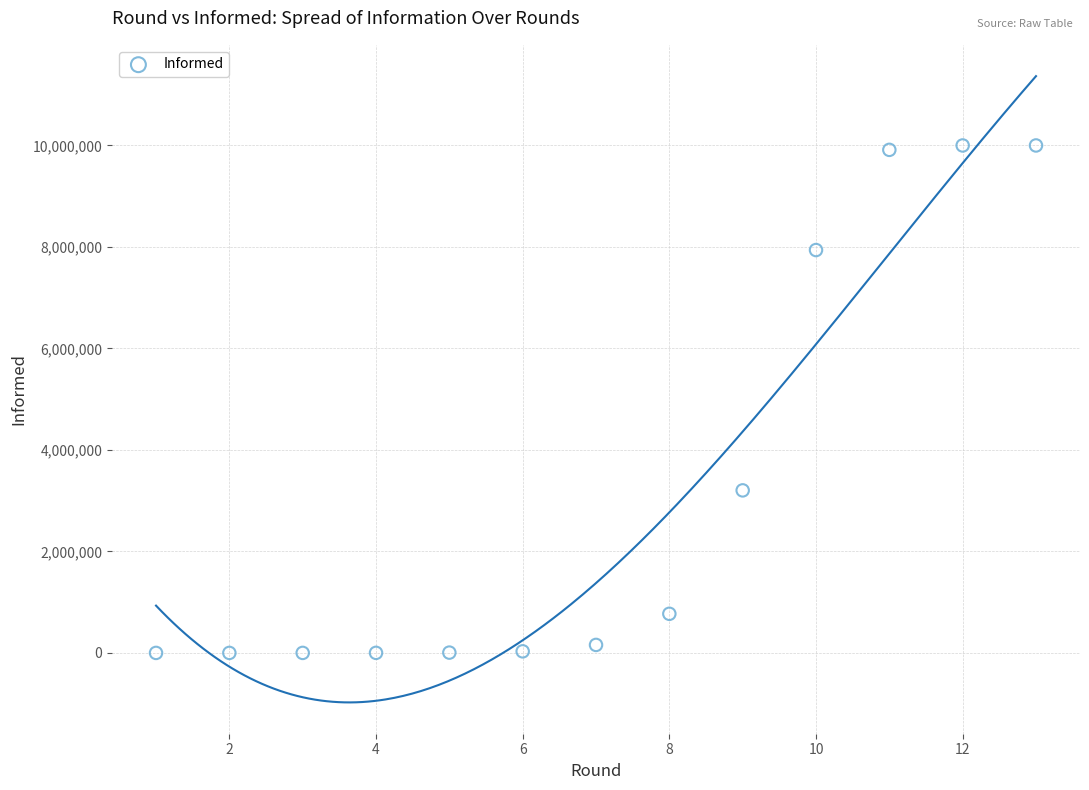

What is the range of Y values (max minus min)?

9999998